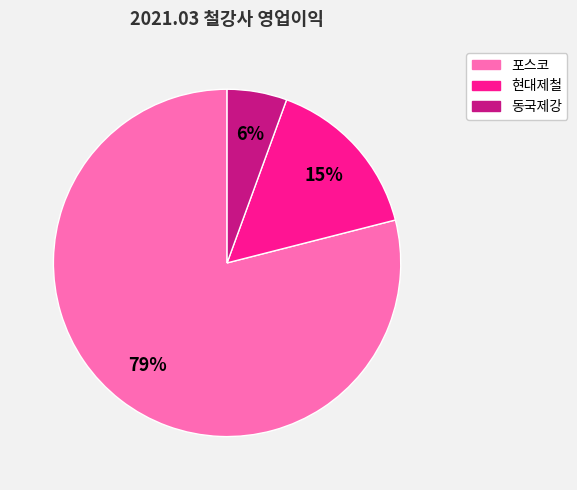

How many segments does this pie chart have?

3